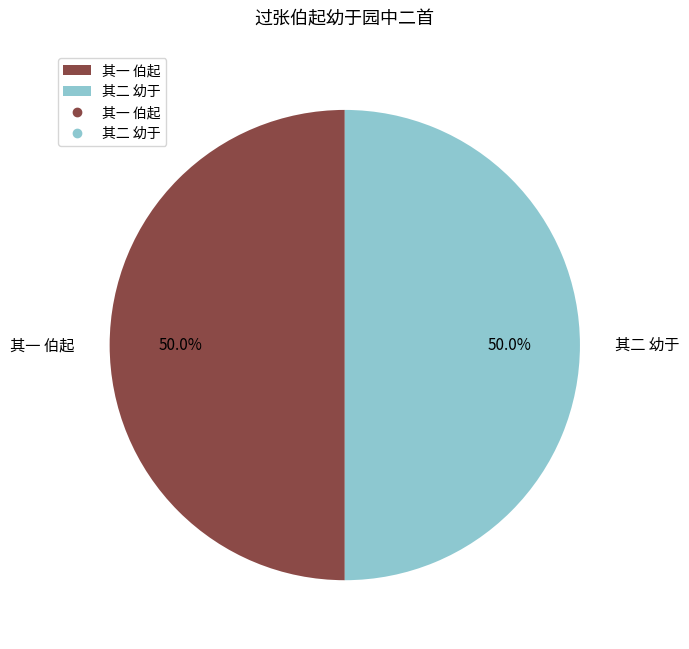

Approximately how many times larger is the value at 其二 幼于 compared to 其一 伯起?

1.0